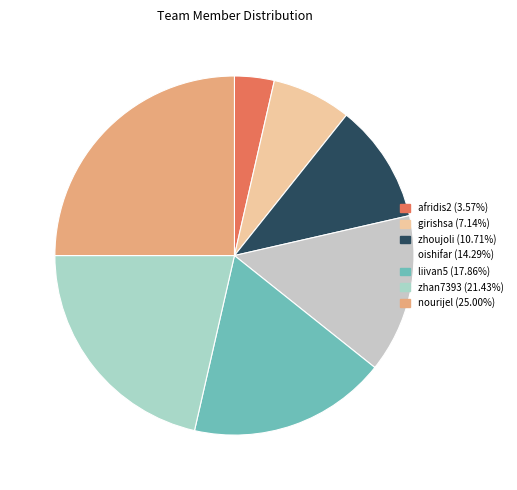

What is the ratio of the value at girishsa to the value at oishifar?

0.5